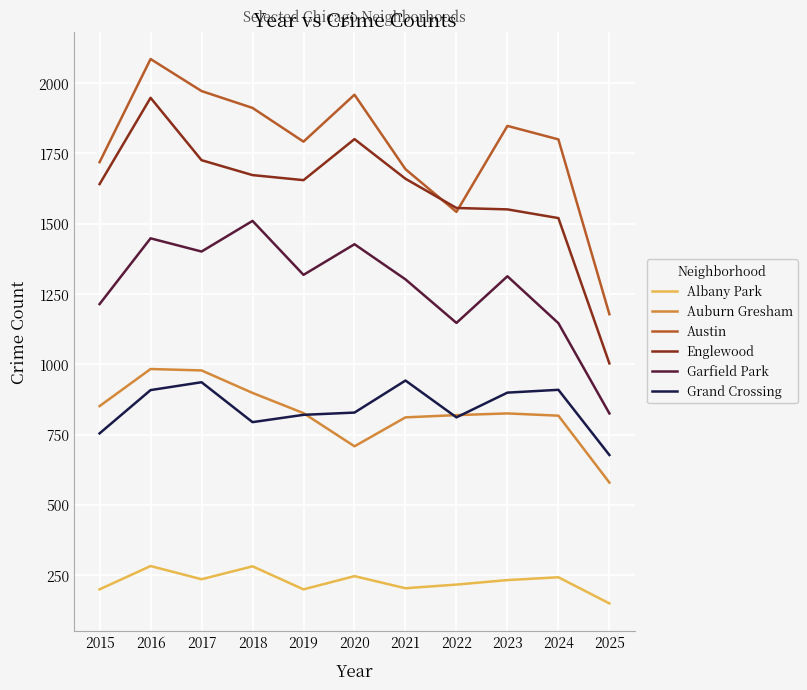

What is the greatest value displayed?

2086